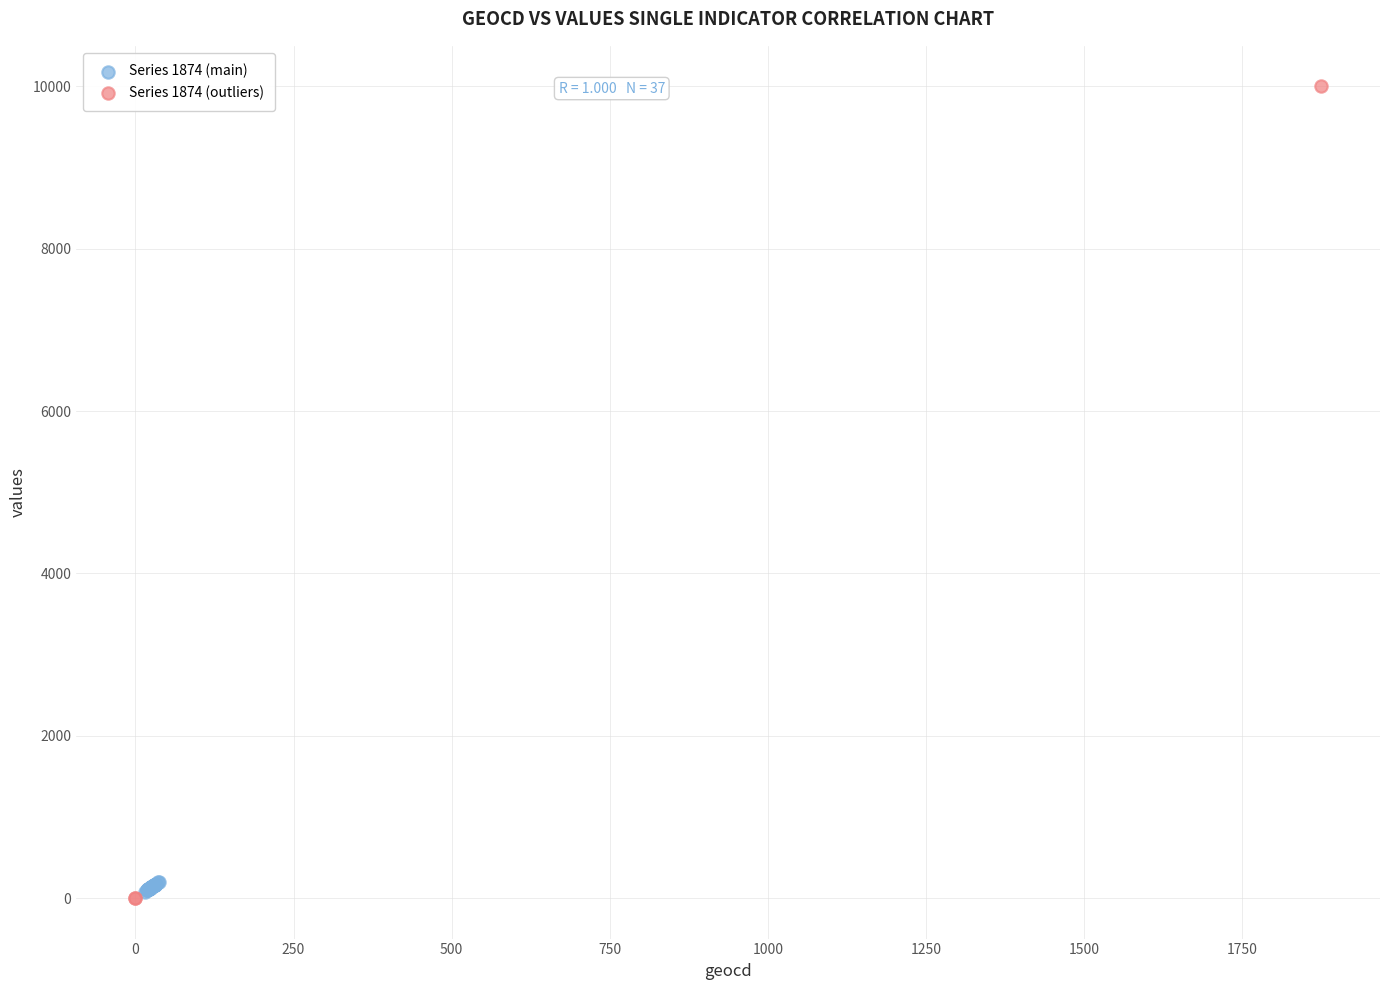

Which series contains the highest Y value?

Series 1874 (outliers)